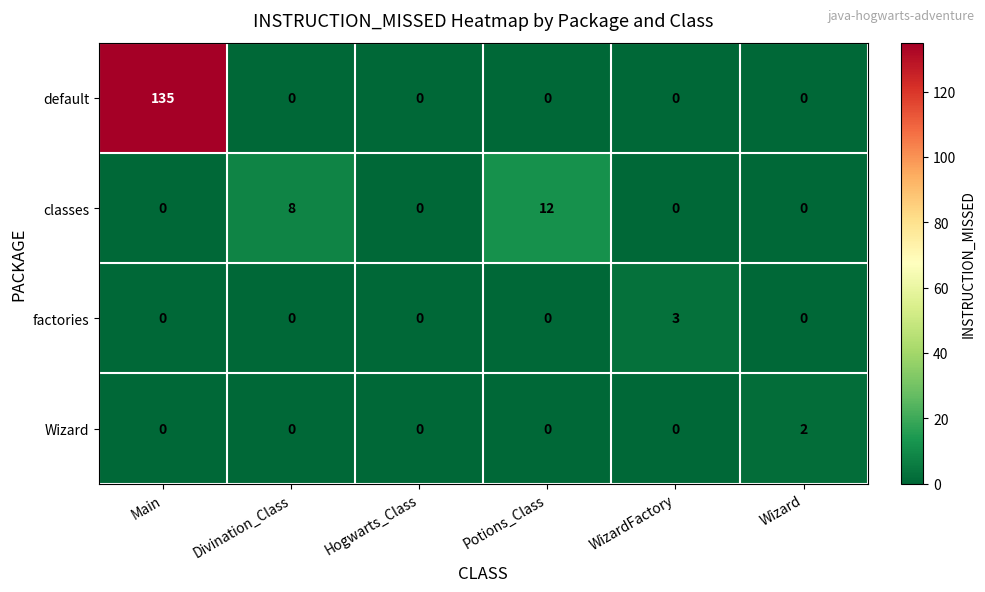

At how many categories does at least one series exceed 32?

1